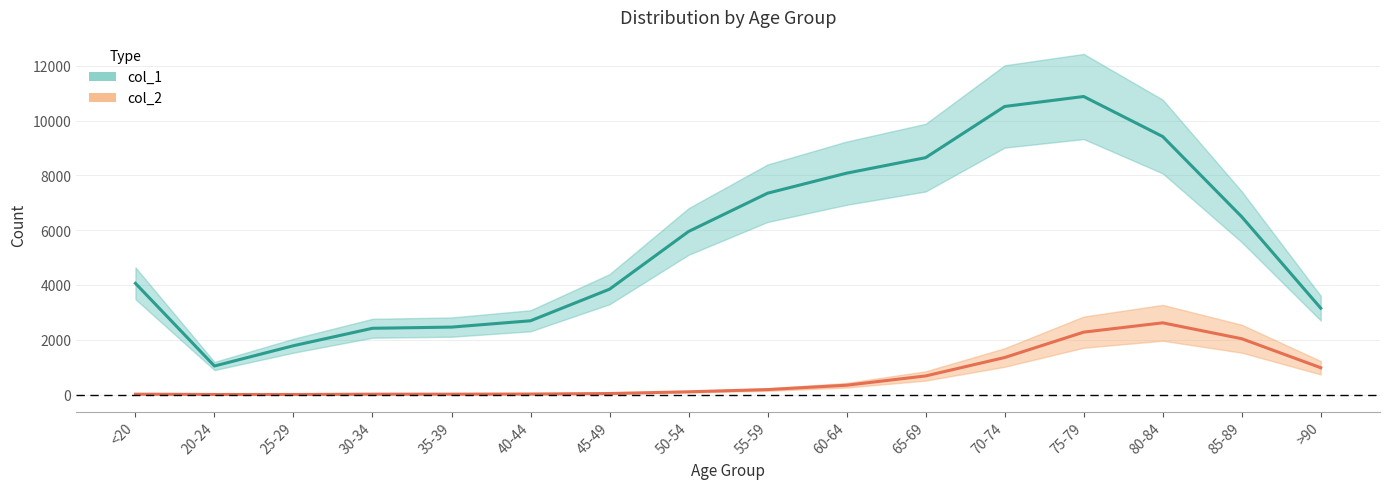

What value does the col_1 series have at 70-74?

10515.8